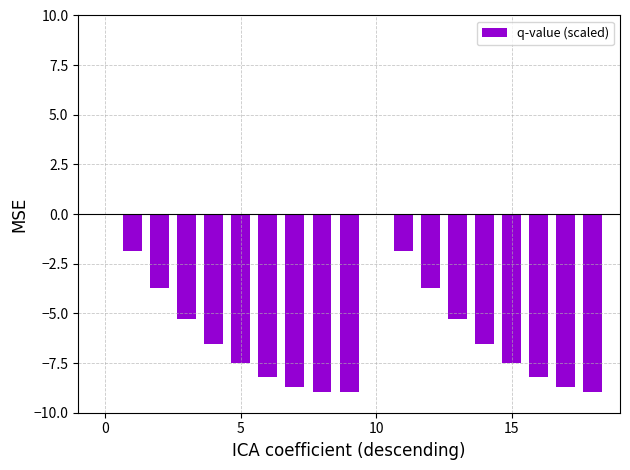

What is the sum of all values?

-110.4